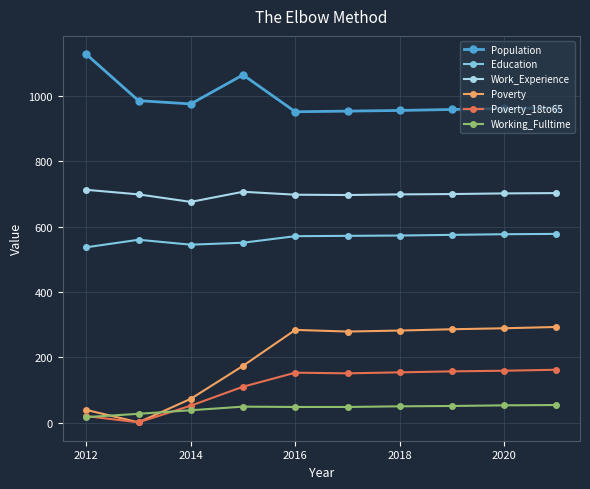

At how many categories does at least one series exceed 232?

10